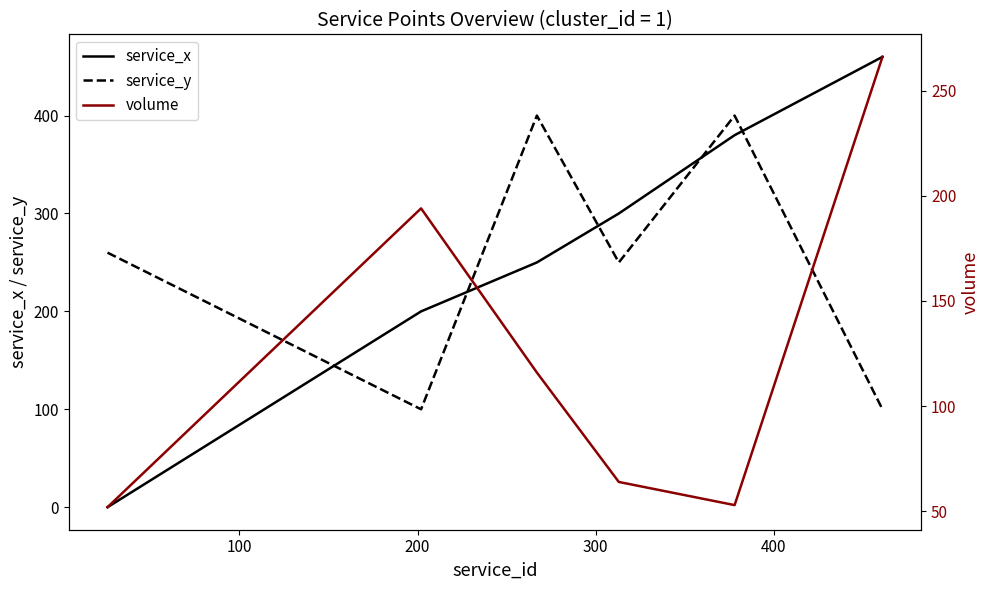

What is the lowest value of the service_y series?

100